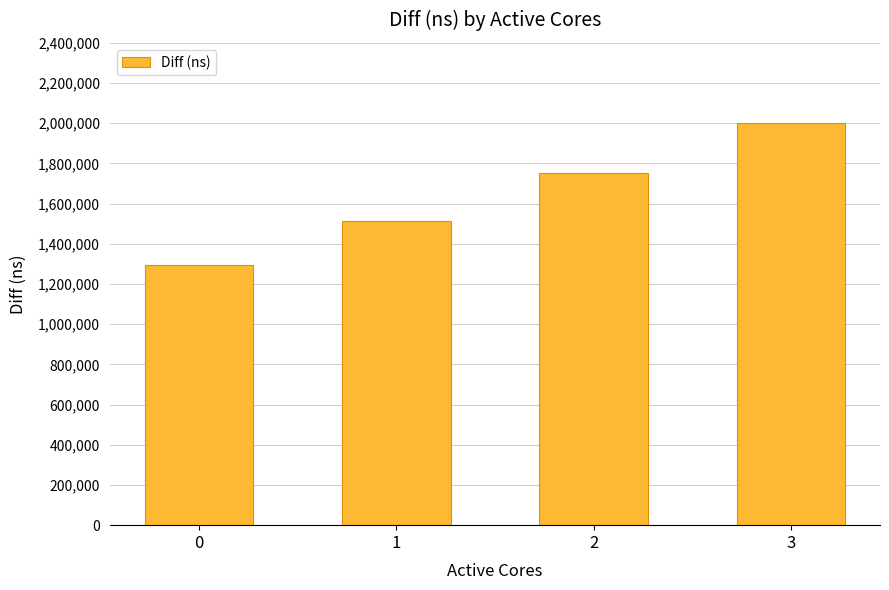

What value does the data have at 0, to the nearest 10?

1296480